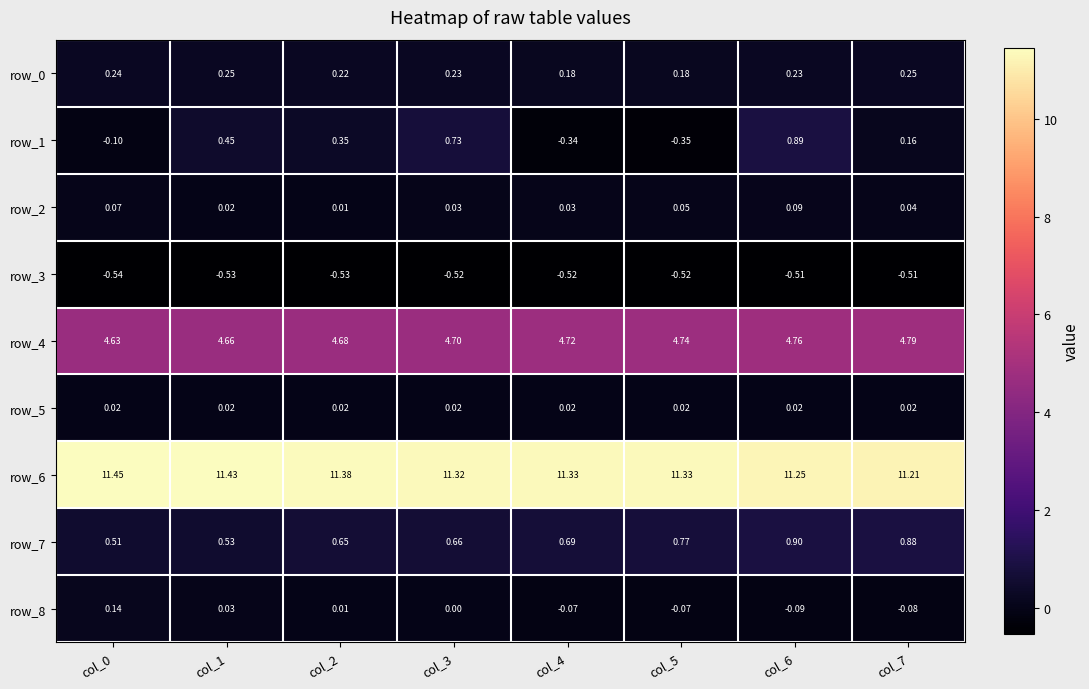

Which category has the lowest value in the row_7 series?

col_0